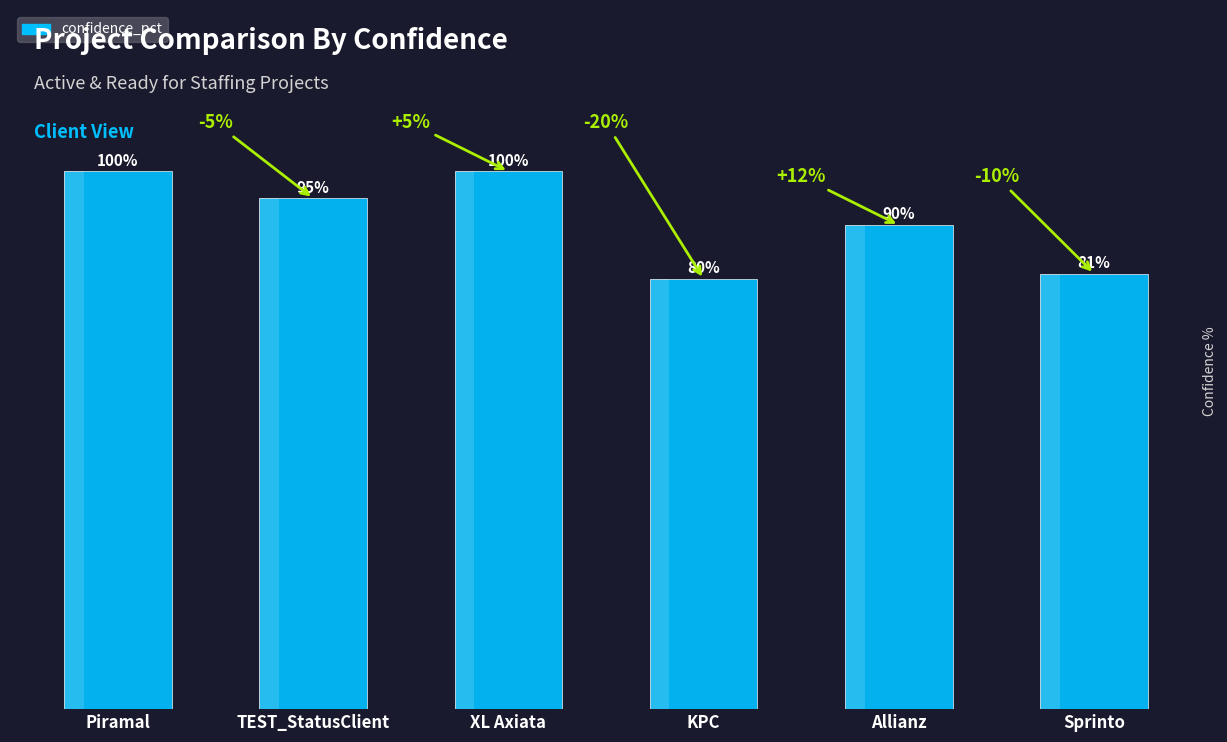

Between XL Axiata and KPC, which is larger?

XL Axiata